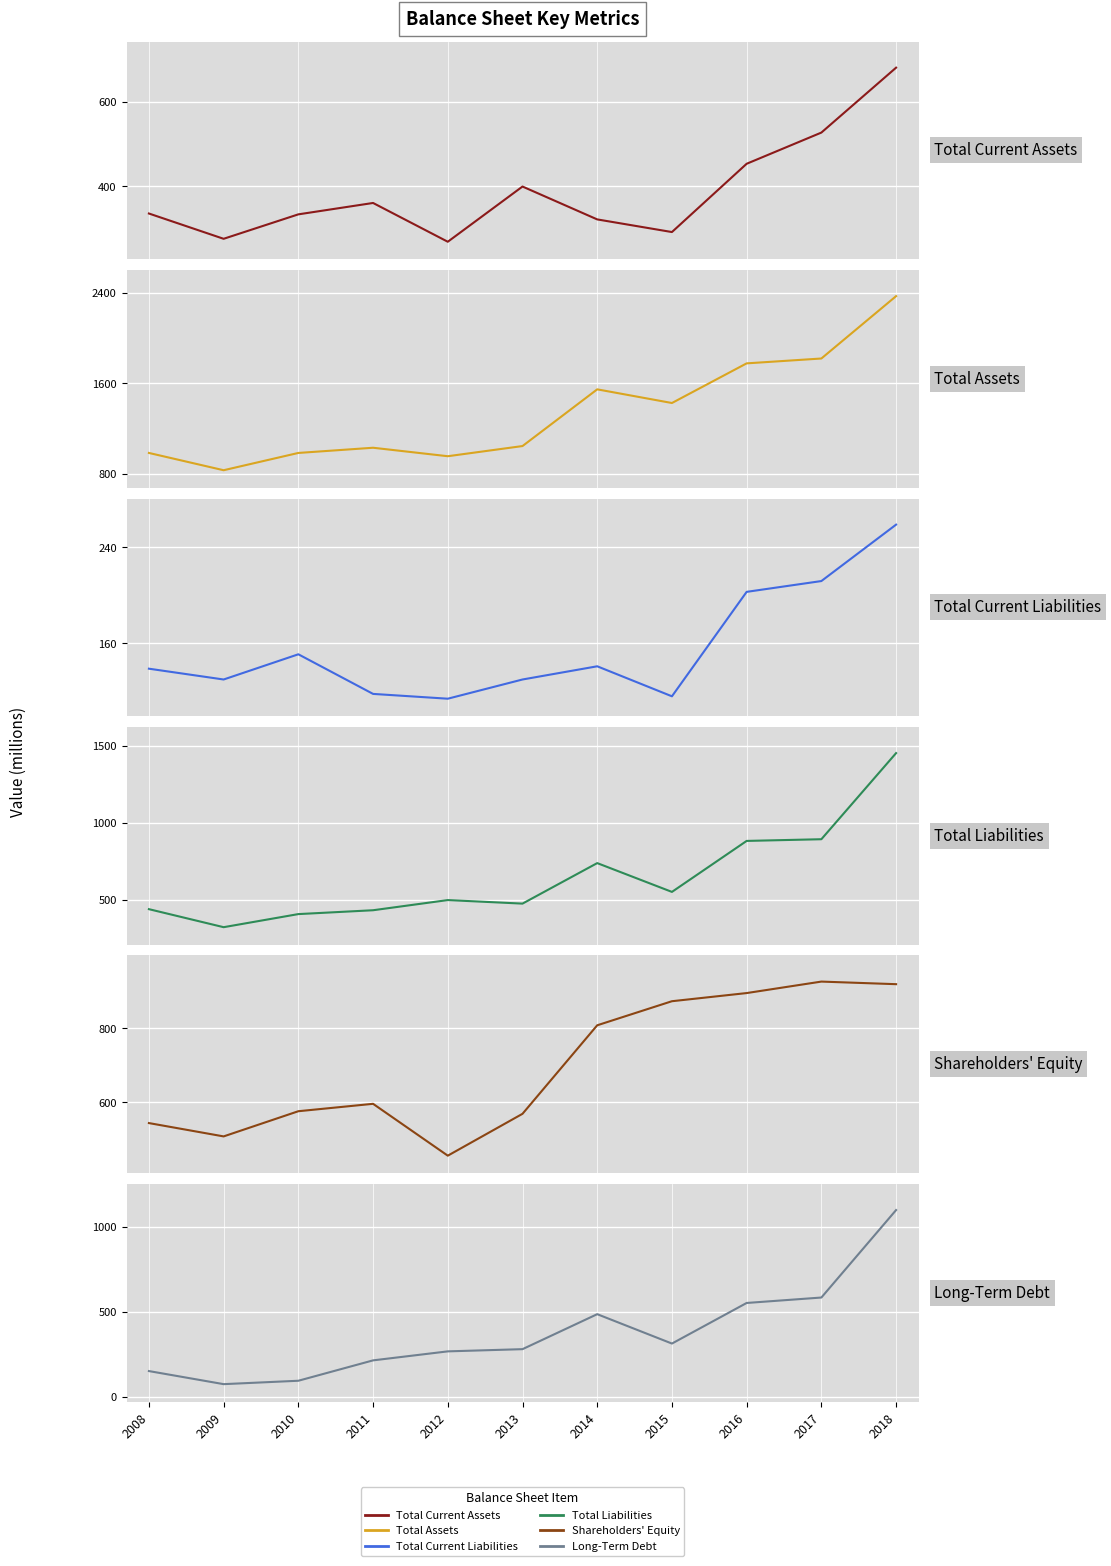

True or false: Total Liabilities and Total Assets cross at least once.

False